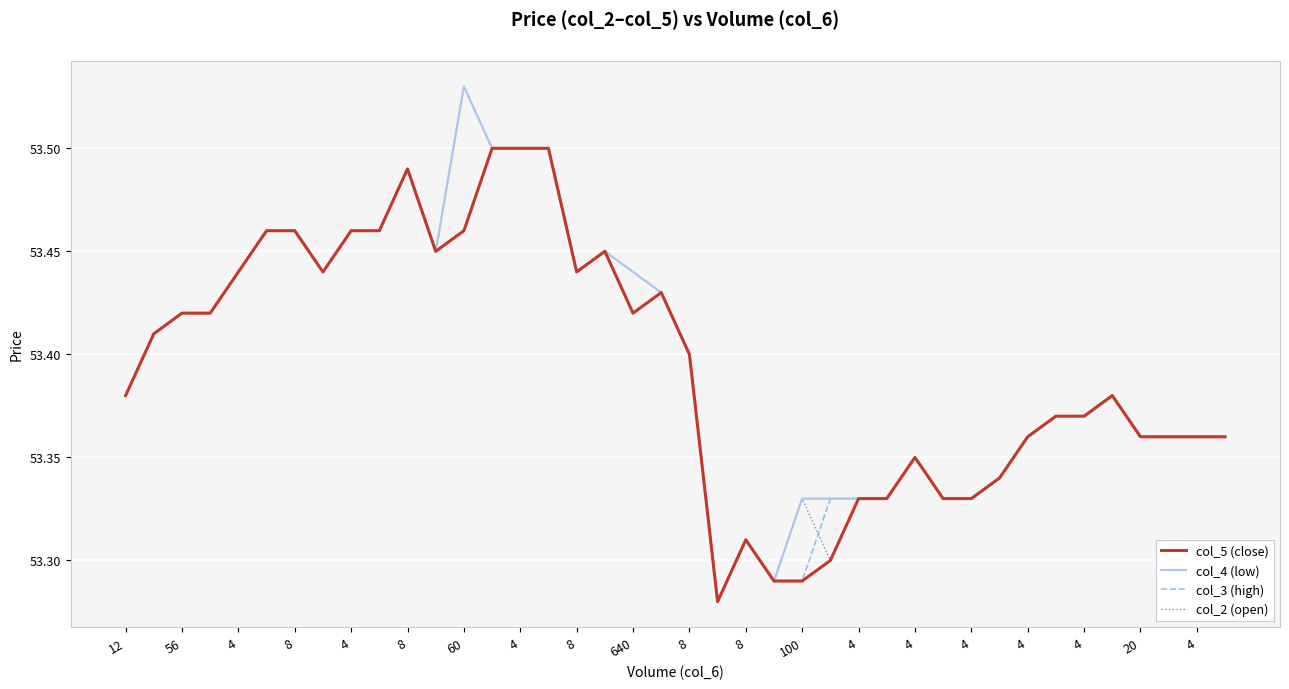

What are all the series names shown in the legend?

col_5 (close), col_4 (low), col_3 (high), col_2 (open)